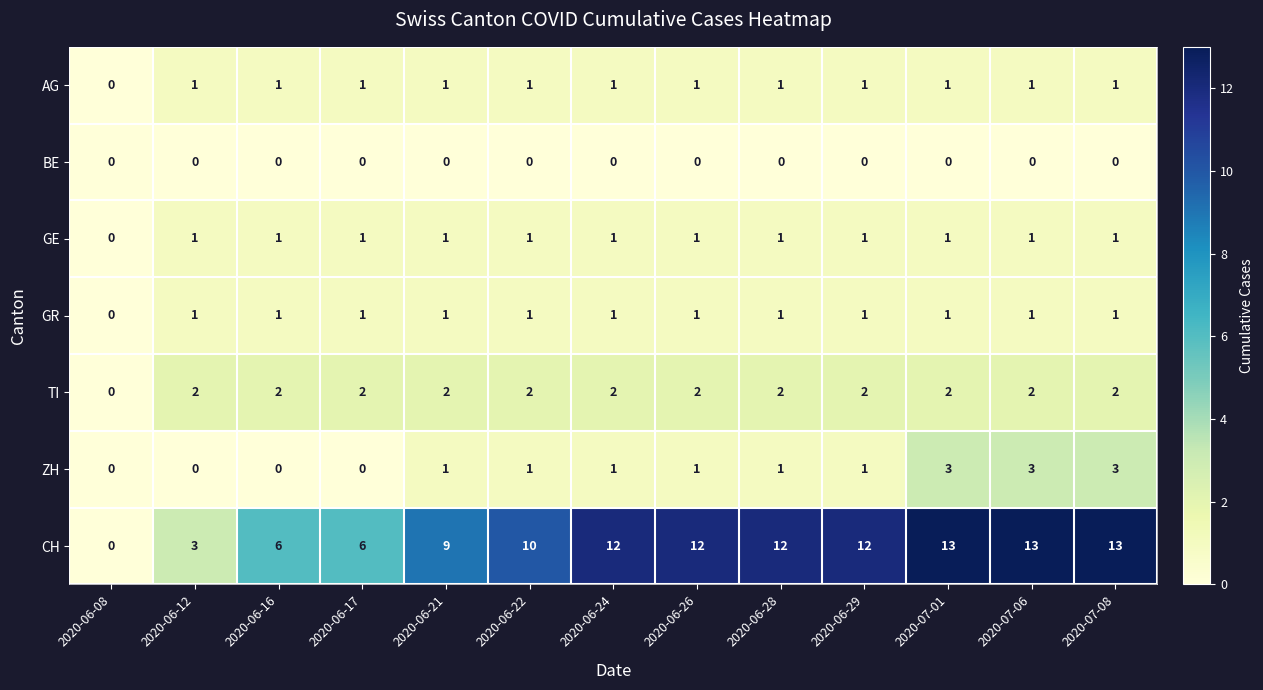

Count the number of data series in this chart.

7